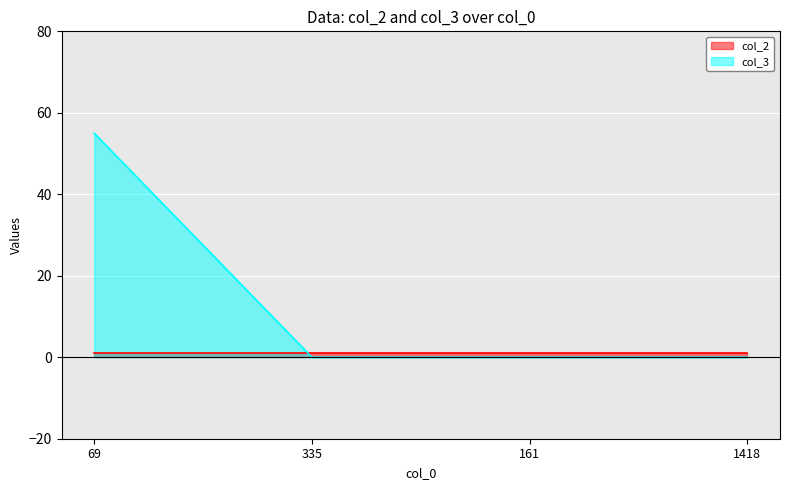

What is the sum of all col_2 values?

4